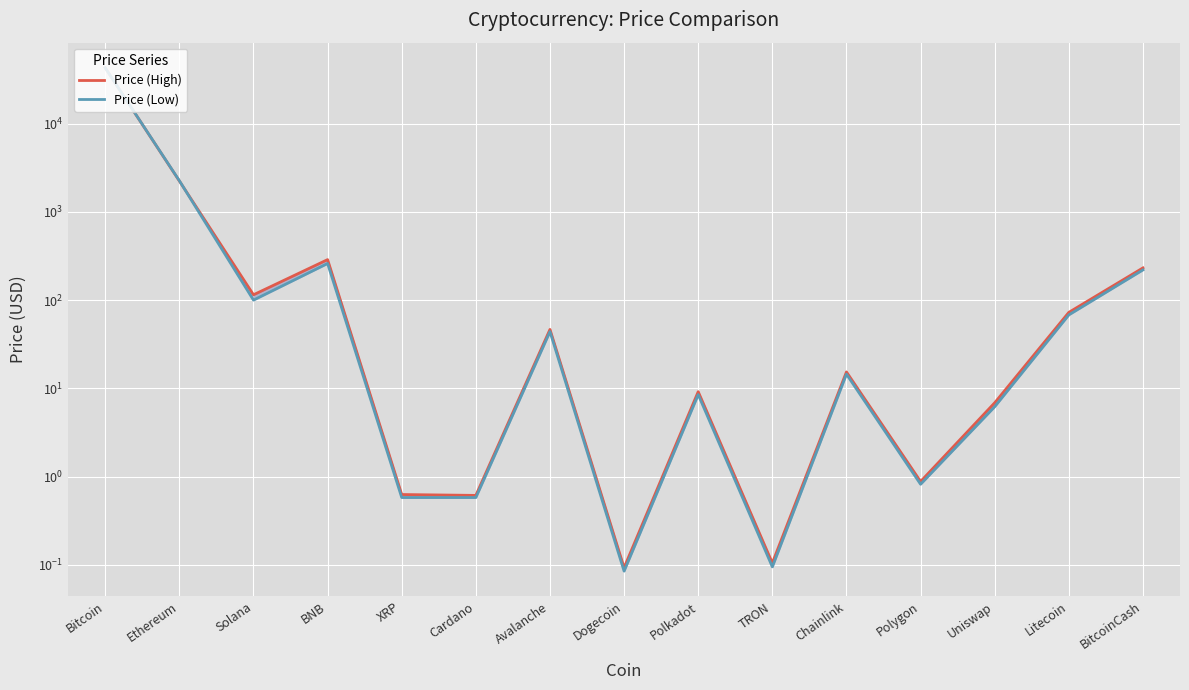

What is the highest value of the Price (Low) series?

42761.3